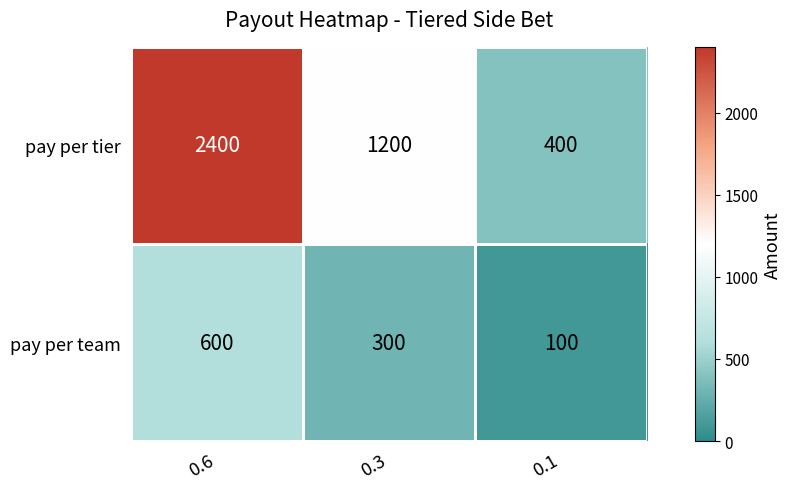

Between 0.6 and 0.3, which series saw the biggest shift?

pay per tier